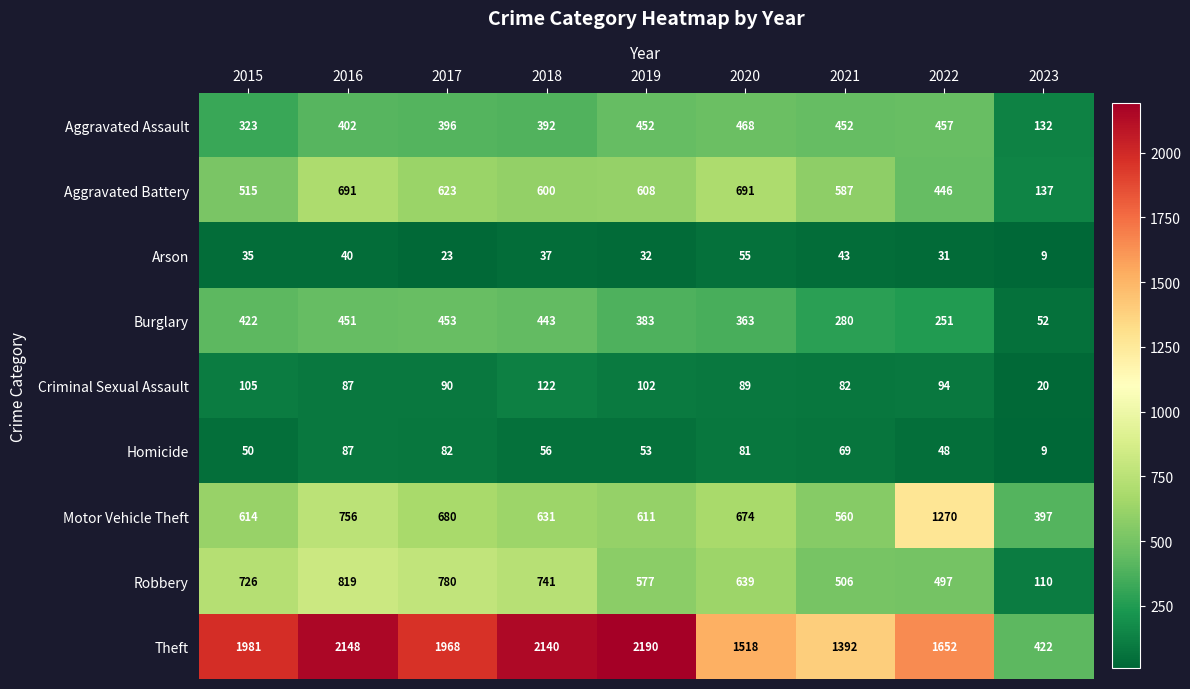

Which series has the widest spread of values?

Theft